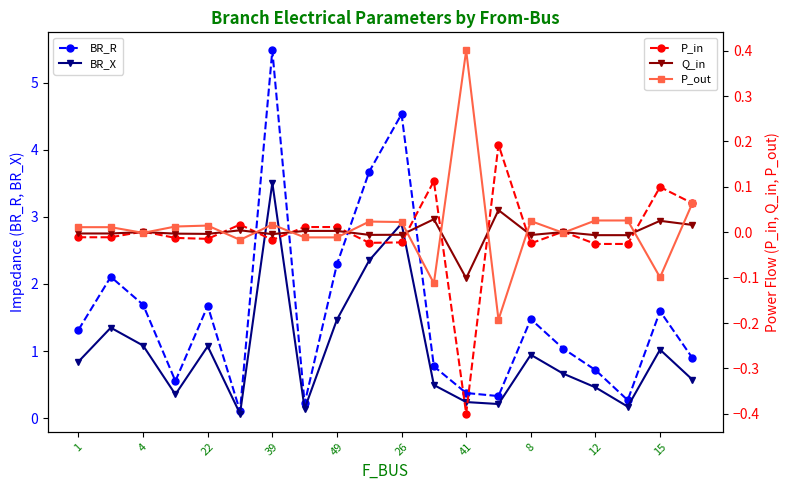

True or false: P_out has more than 0 points higher than both neighbors.

True